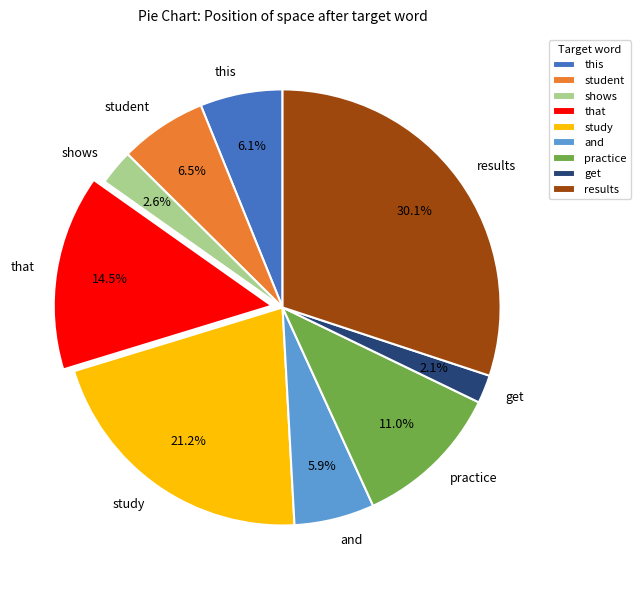

How much of the chart is everything except study?

78.8%